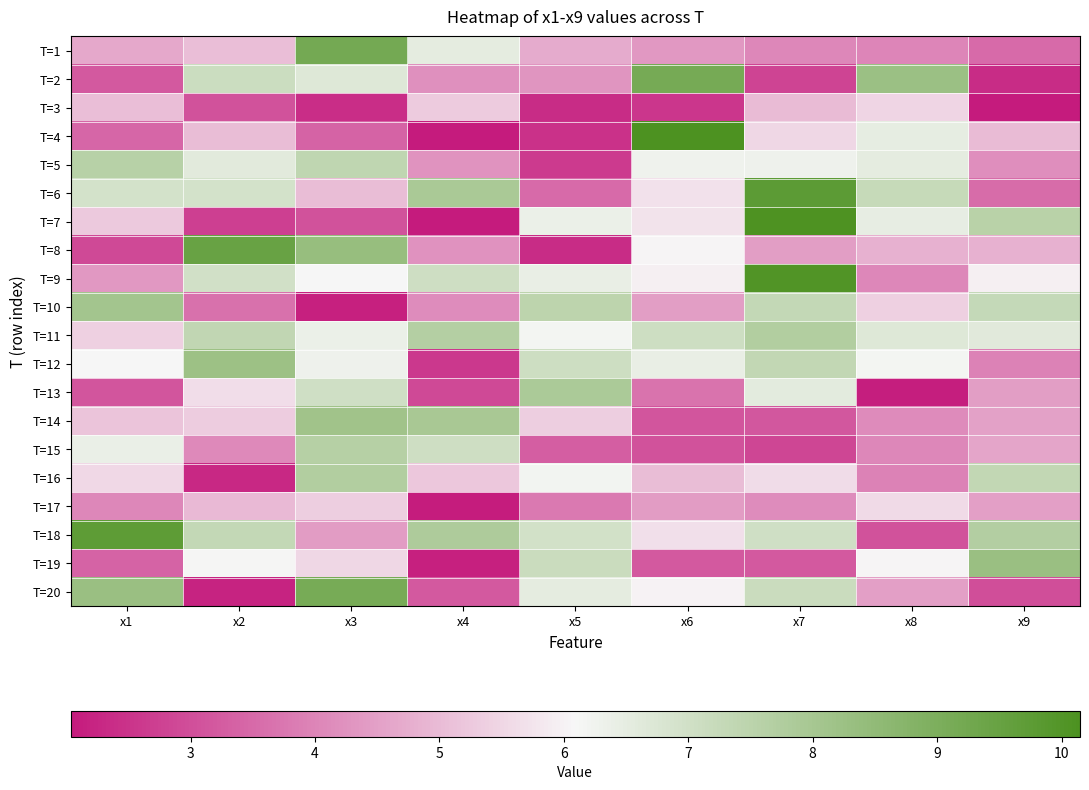

Reading left to right, transcribe all the data shown in this chart.

T=1: x1=4.7	x2=5.1	x3=9.2	x4=6.5	x5=4.7	x6=4.4	x7=4.1	x8=4.0	x9=3.5
T=2: x1=3.2	x2=7.1	x3=6.7	x4=4.2	x5=4.3	x6=9.2	x7=2.8	x8=8.3	x9=2.4
T=3: x1=5.1	x2=3.1	x3=2.4	x4=5.3	x5=2.4	x6=2.6	x7=5.0	x8=5.5	x9=2.0
T=4: x1=3.4	x2=5.0	x3=3.4	x4=2.1	x5=2.5	x6=10.1	x7=5.5	x8=6.5	x9=5.0
T=5: x1=7.6	x2=6.6	x3=7.4	x4=4.3	x5=2.6	x6=6.3	x7=6.3	x8=6.5	x9=4.2
T=6: x1=6.9	x2=6.9	x3=5.0	x4=7.9	x5=3.5	x6=5.7	x7=9.8	x8=7.2	x9=3.6
T=7: x1=5.3	x2=2.7	x3=3.1	x4=2.1	x5=6.4	x6=5.7	x7=10.1	x8=6.5	x9=7.6
T=8: x1=2.9	x2=9.5	x3=8.4	x4=4.2	x5=2.4	x6=6.1	x7=4.5	x8=4.8	x9=4.8
T=9: x1=4.4	x2=7.0	x3=6.1	x4=7.1	x5=6.4	x6=5.9	x7=10.0	x8=4.0	x9=5.9
T=10: x1=8.1	x2=3.6	x3=2.1	x4=4.2	x5=7.5	x6=4.5	x7=7.3	x8=5.4	x9=7.3
T=11: x1=5.4	x2=7.4	x3=6.4	x4=7.7	x5=6.2	x6=7.1	x7=7.7	x8=6.7	x9=6.6
T=12: x1=6.1	x2=8.2	x3=6.3	x4=2.6	x5=7.1	x6=6.4	x7=7.3	x8=6.2	x9=4.0
T=13: x1=3.1	x2=5.6	x3=7.0	x4=2.9	x5=7.9	x6=3.7	x7=6.6	x8=2.1	x9=4.5
T=14: x1=5.2	x2=5.3	x3=8.1	x4=8.0	x5=5.3	x6=3.1	x7=3.2	x8=4.1	x9=4.5
T=15: x1=6.4	x2=4.1	x3=7.6	x4=7.1	x5=3.3	x6=3.1	x7=2.8	x8=4.0	x9=4.6
T=16: x1=5.5	x2=2.3	x3=7.7	x4=5.2	x5=6.2	x6=5.0	x7=5.6	x8=3.9	x9=7.4
T=17: x1=4.0	x2=5.0	x3=5.4	x4=2.1	x5=3.8	x6=4.4	x7=4.1	x8=5.6	x9=4.5
T=18: x1=9.7	x2=7.3	x3=4.4	x4=7.8	x5=6.9	x6=5.7	x7=7.0	x8=3.1	x9=7.7
T=19: x1=3.4	x2=6.1	x3=5.5	x4=2.2	x5=7.2	x6=3.2	x7=3.2	x8=6.1	x9=8.3
T=20: x1=8.3	x2=2.2	x3=9.1	x4=3.2	x5=6.5	x6=6.0	x7=7.2	x8=4.5	x9=3.0